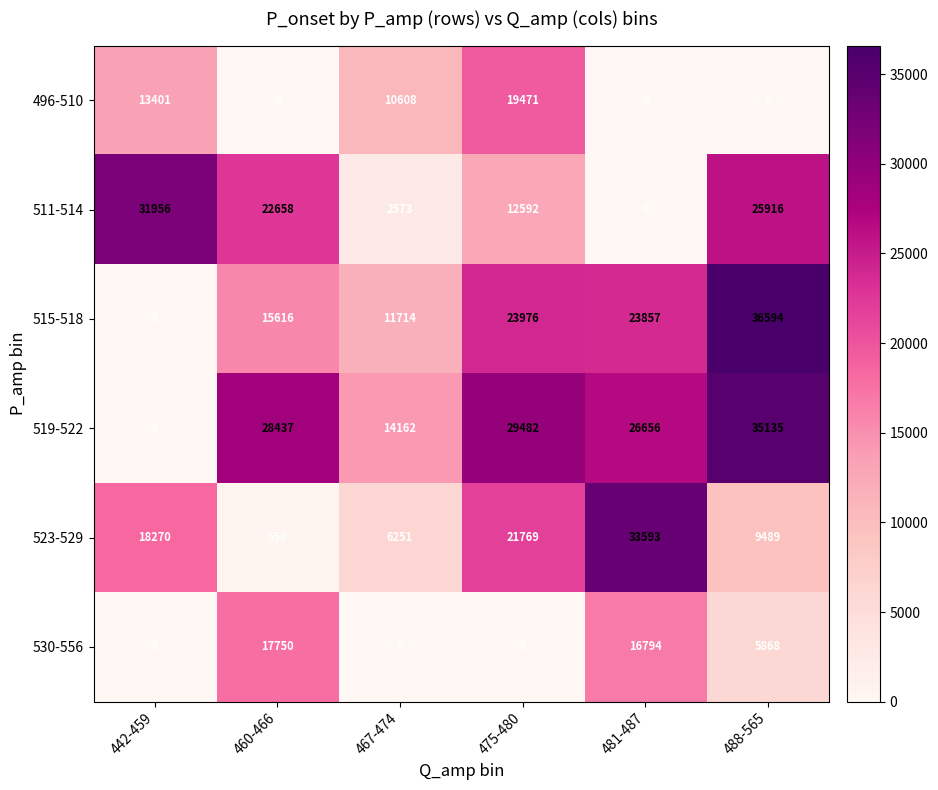

At 460-466, list the series in order from largest to smallest.

519-522, 511-514, 530-556, 515-518, 523-529, 496-510